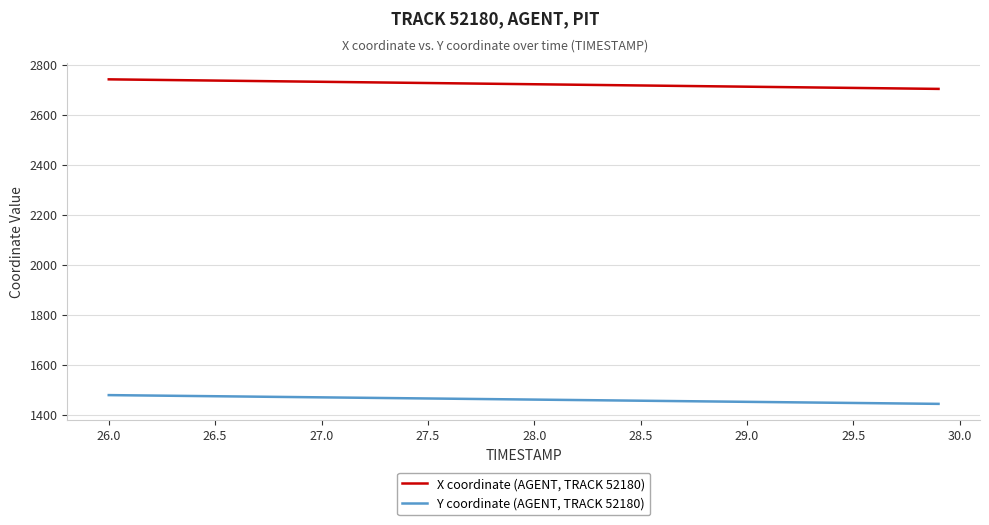

True or false: Y coordinate (AGENT, TRACK 52180) and X coordinate (AGENT, TRACK 52180) intersect in this chart.

False